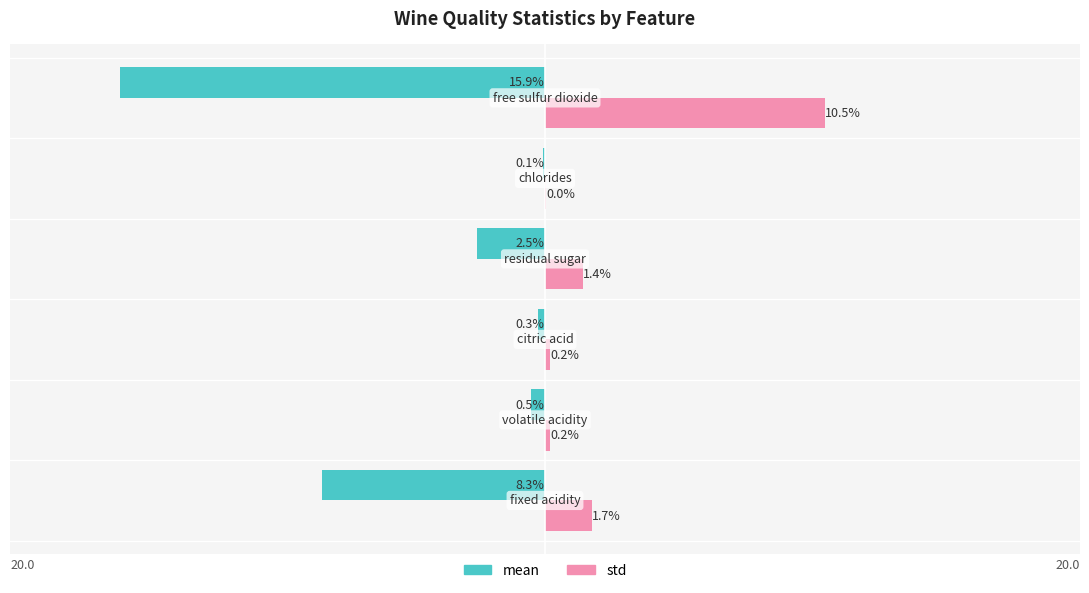

Which series has the largest range (max minus min)?

mean